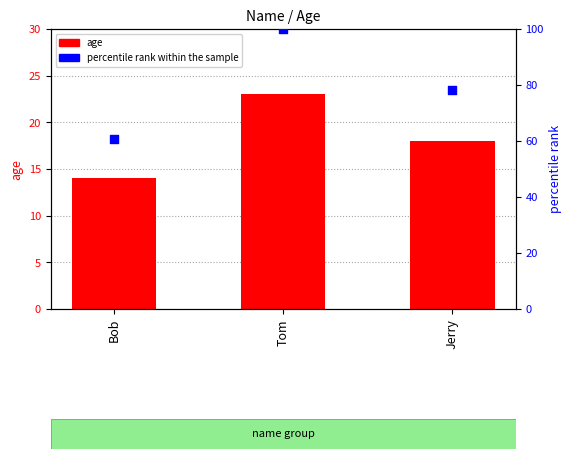

What is the total value across all series at Bob?

74.9